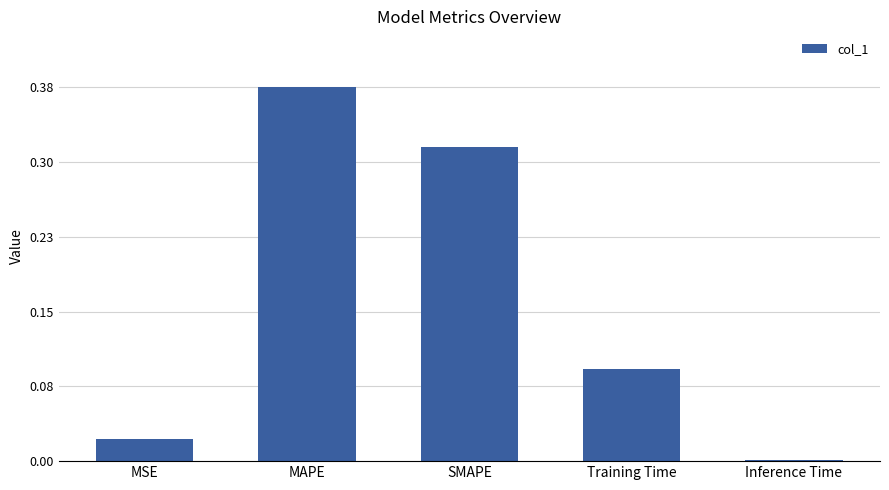

Does the chart contain stacked bars?

No